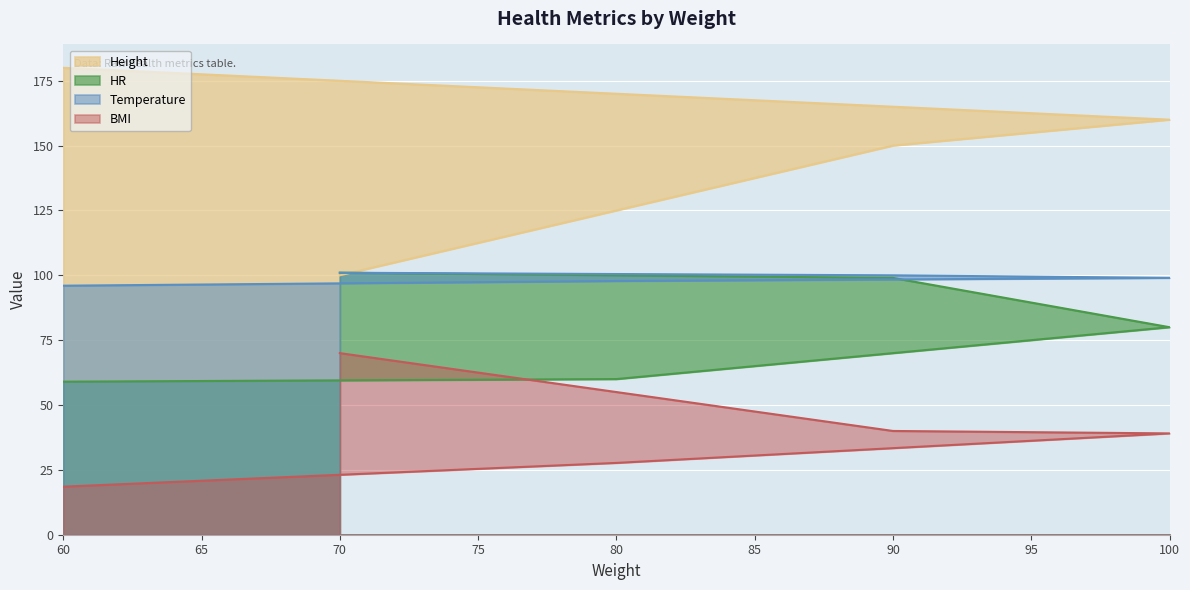

Which category has the highest value in the BMI series?

70